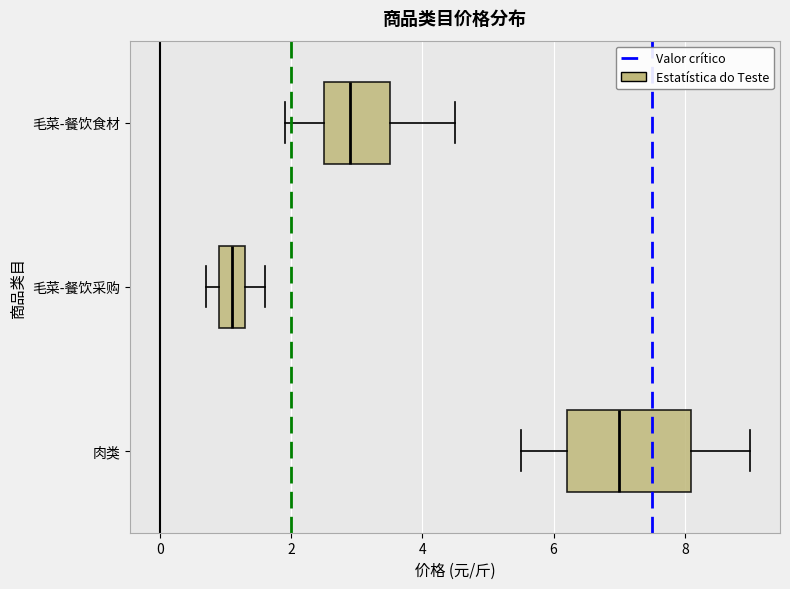

Which box has the furthest to the left median line?

毛菜-餐饮采购